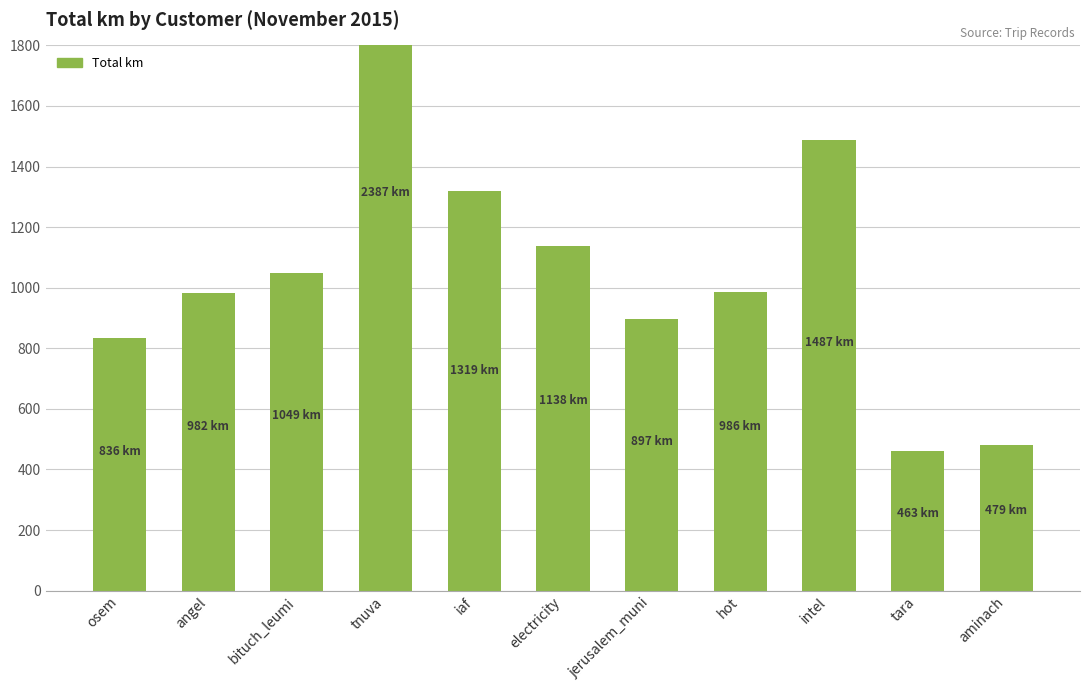

Reading right to left, transcribe all the data shown in this chart.

aminach=479.2	tara=462.6	intel=1486.6	hot=986.1	jerusalem_muni=896.6	electricity=1138.5	iaf=1318.9	tnuva=2387.3	bituch_leumi=1048.5	angel=982.3	osem=835.6